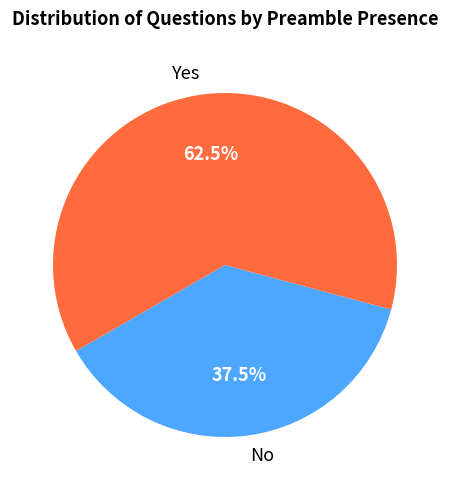

To the nearest percent, what is the difference between the Yes and No slice percentages?

25%